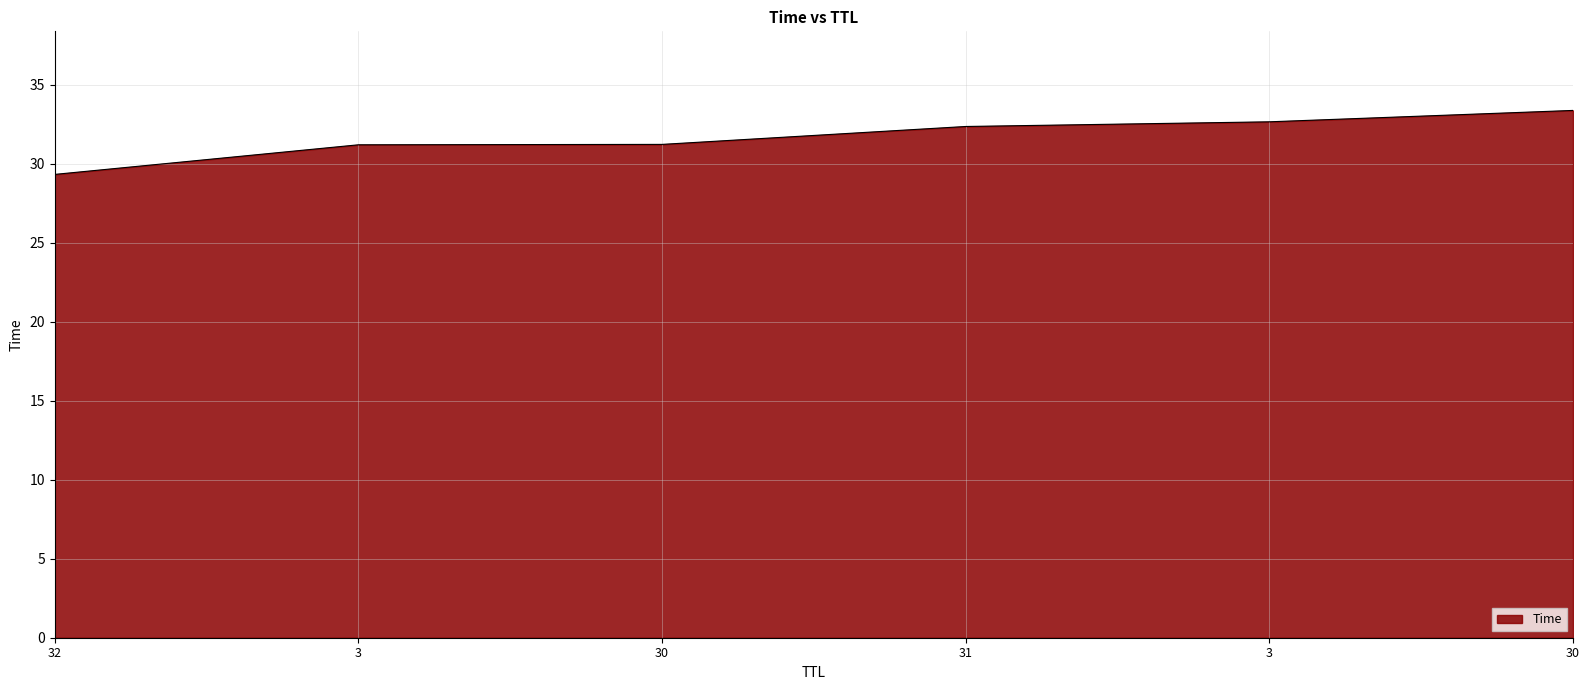

How many categories are shown in the chart?

6